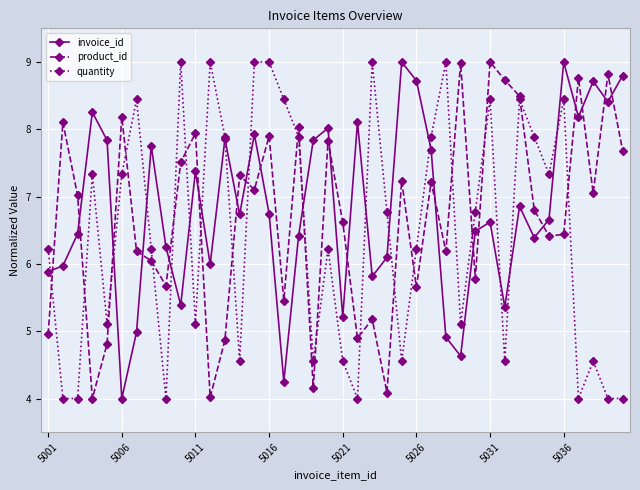

Count the number of data series in this chart.

3